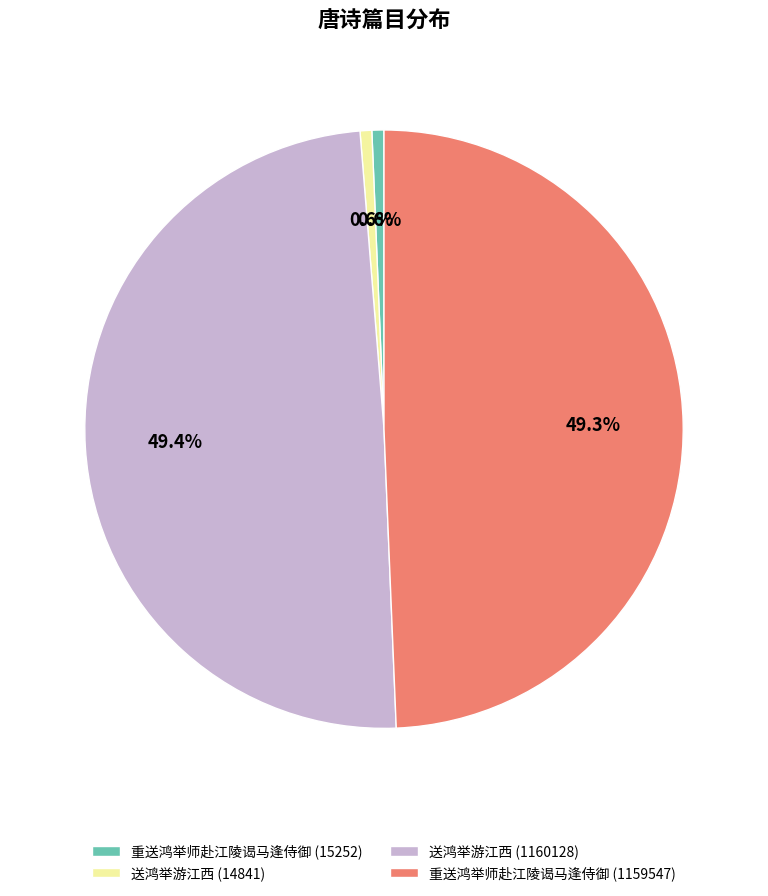

What is the ratio of the value at 重送鸿举师赴江陵谒马逢侍御 (1159547) to the value at 送鸿举游江西 (1160128)?

1.0